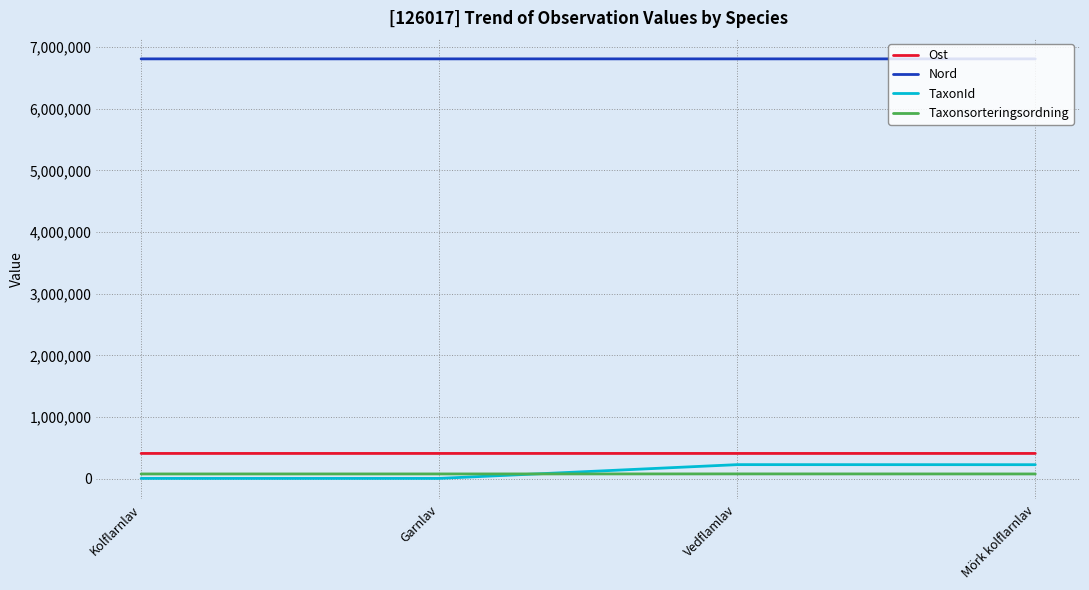

True or false: Ost and Nord intersect in this chart.

False